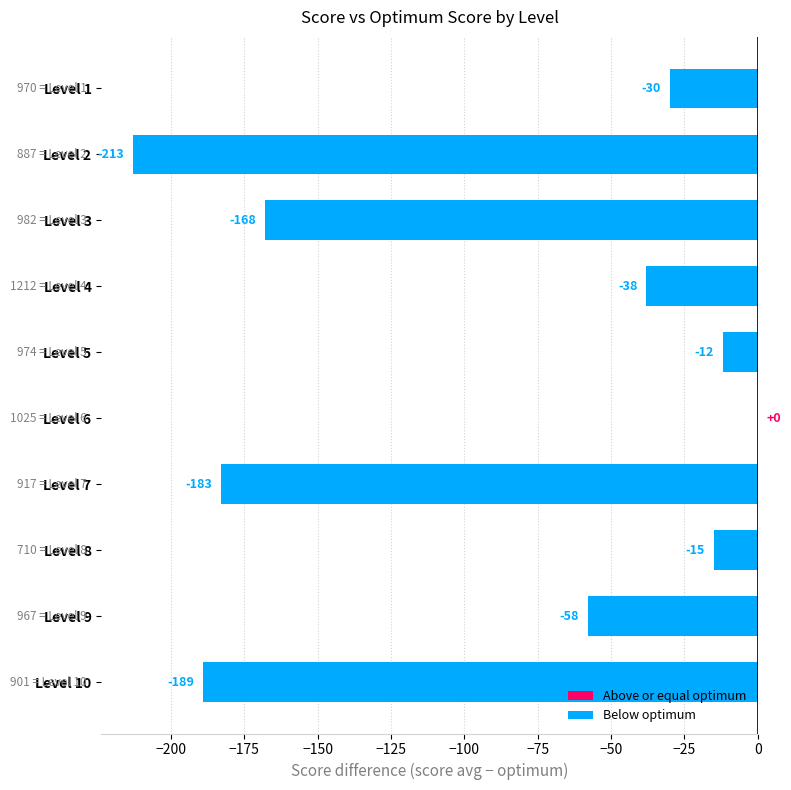

At which label is the value closest to -106?

Level 9